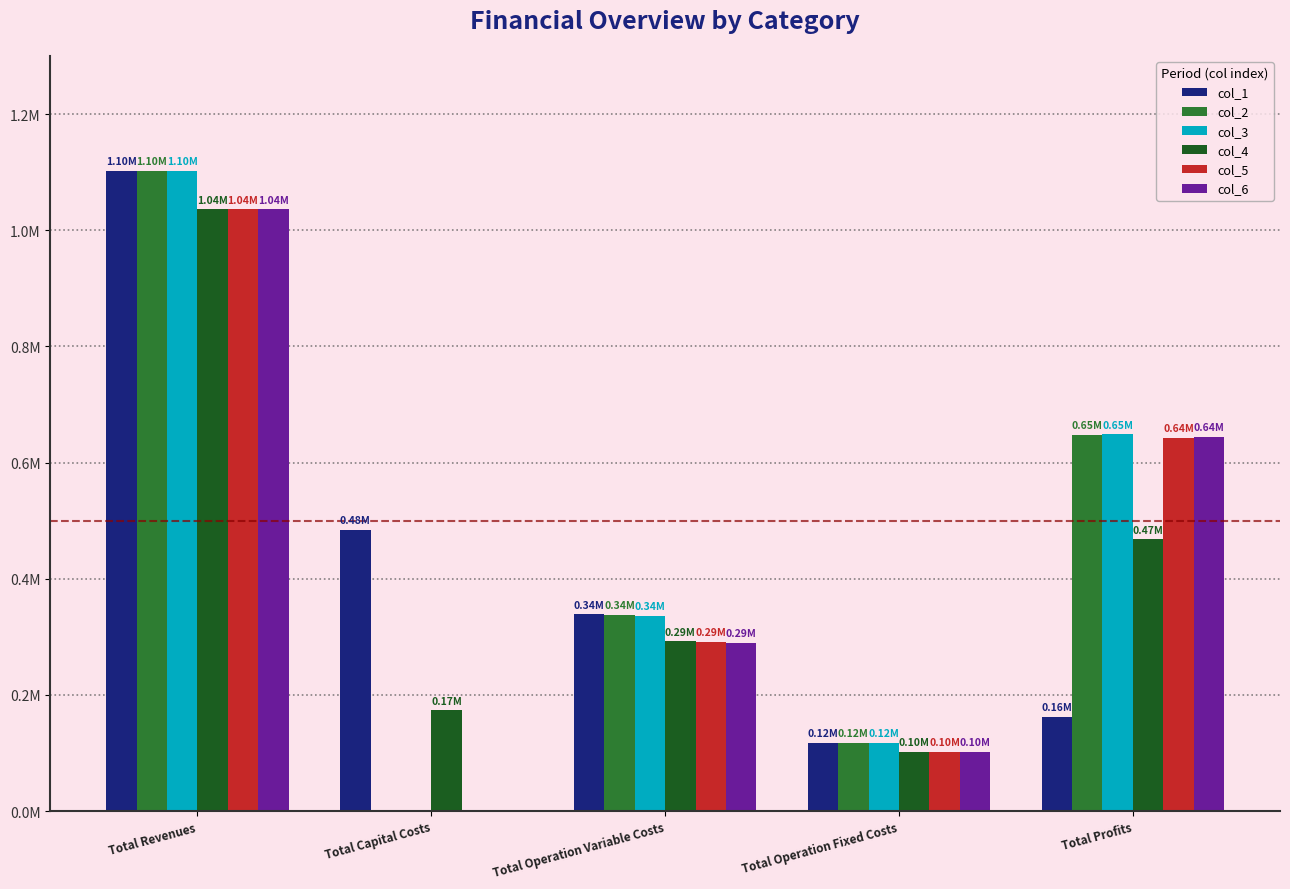

Which label corresponds to the smallest value in the chart?

Total Capital Costs